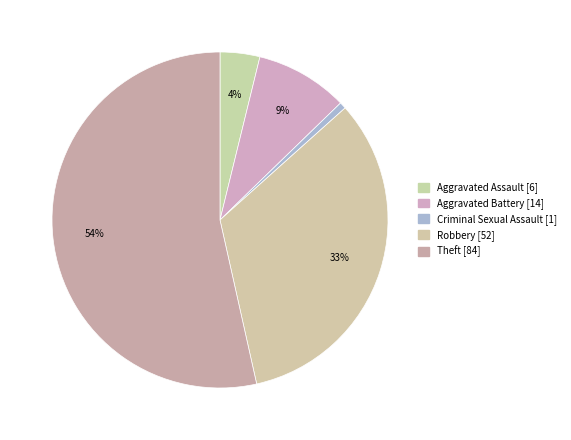

Count the number of slices in the pie.

5